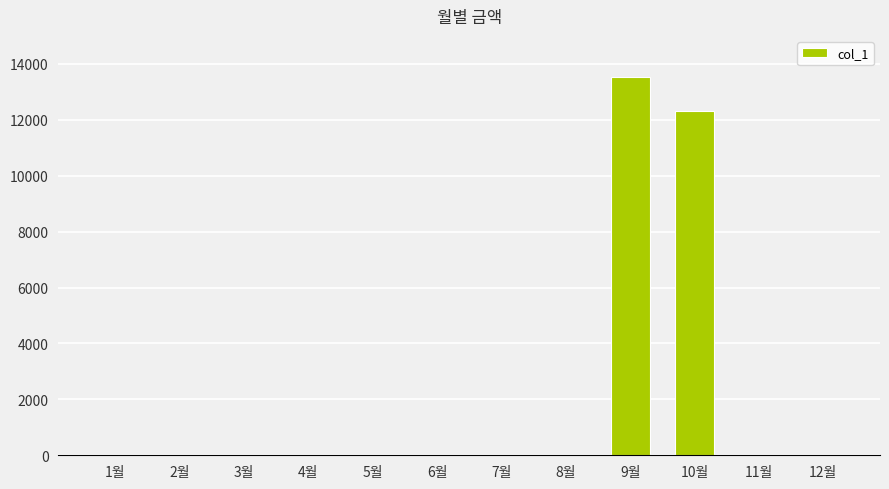

Where is the data nearest to the value 6770?

10월